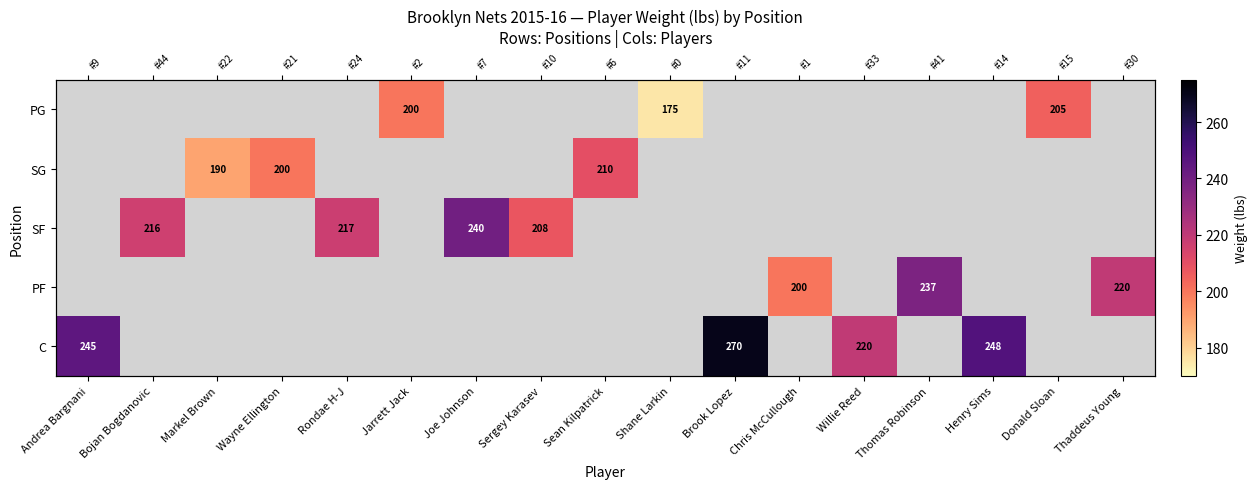

Which series has the largest range (max minus min)?

C